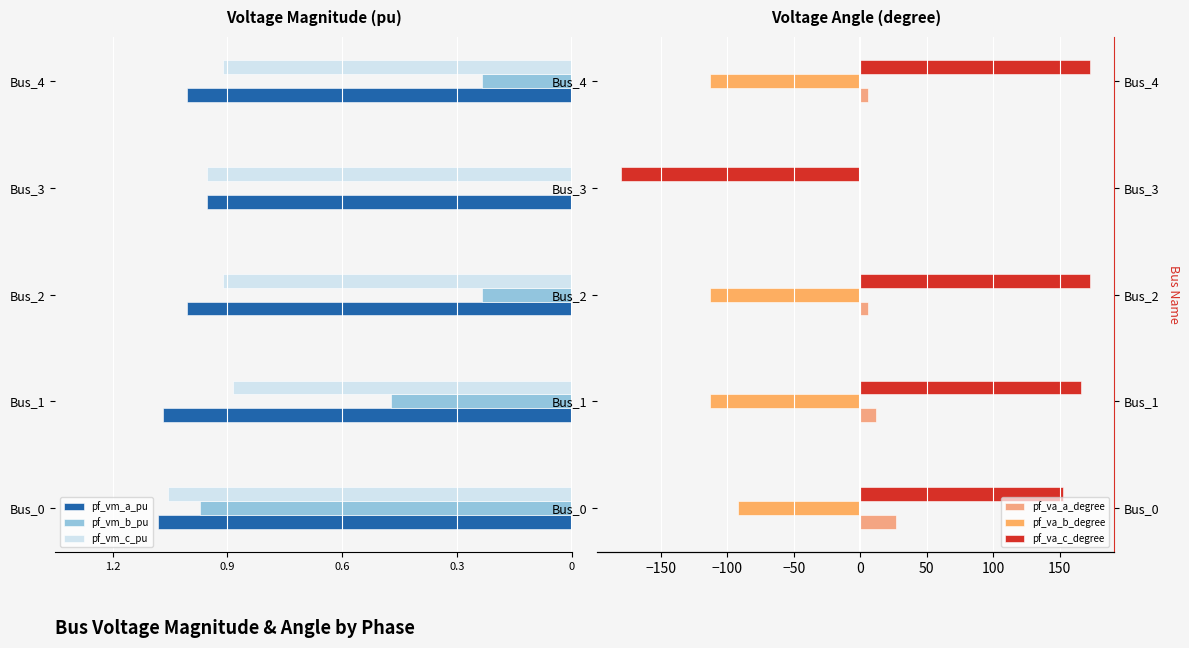

Between Bus_1 and Bus_0, which is larger?

Bus_1